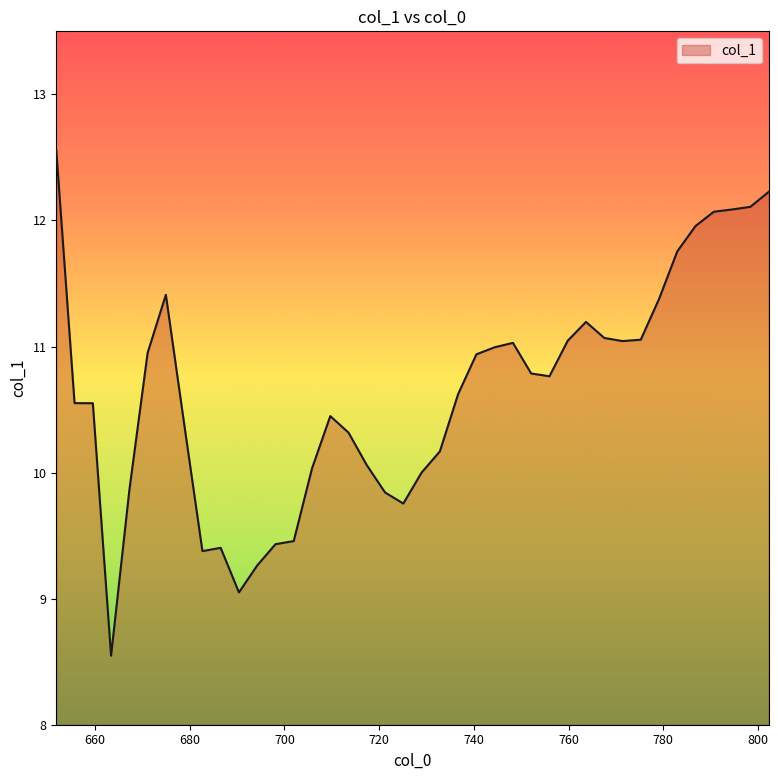

What is the greatest value displayed?

12.6